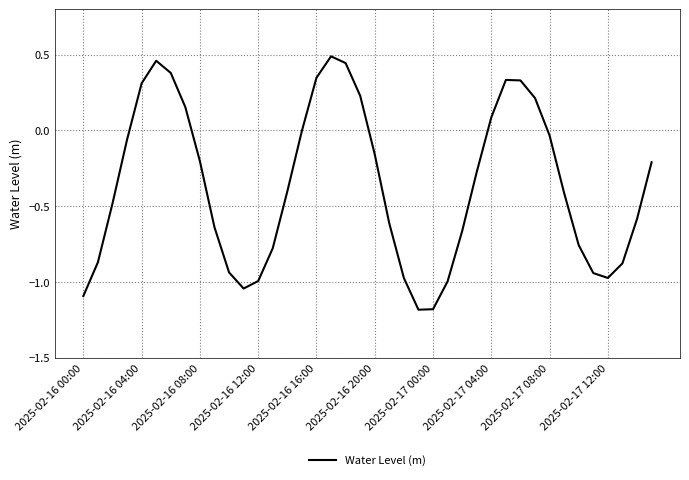

What is the minimum value shown in the chart?

-1.2